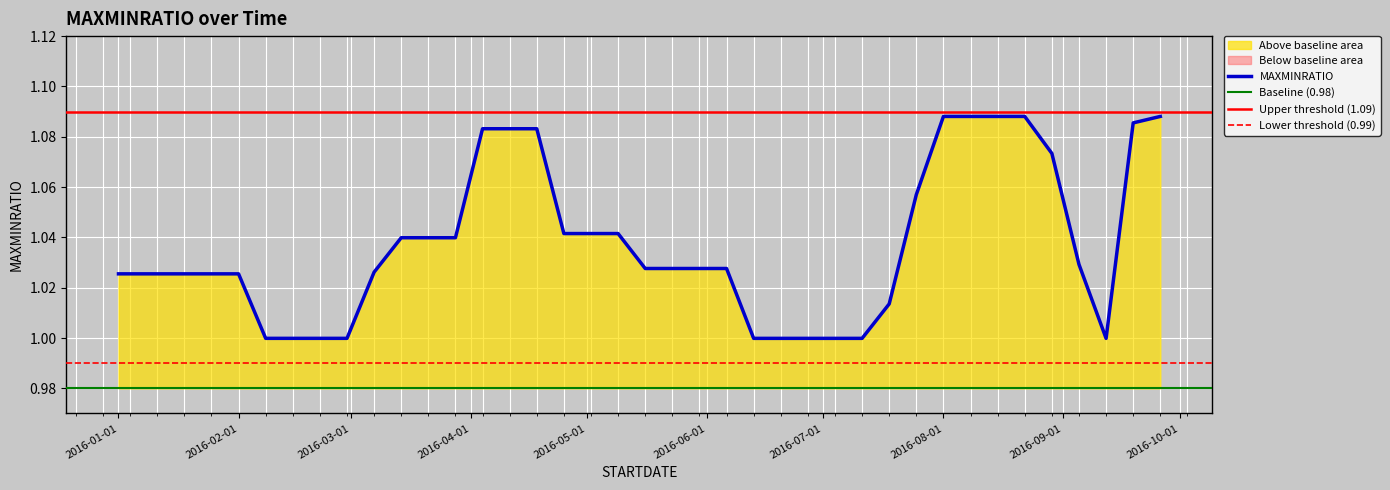

What value does the data have at 2016-08-29?

1.1